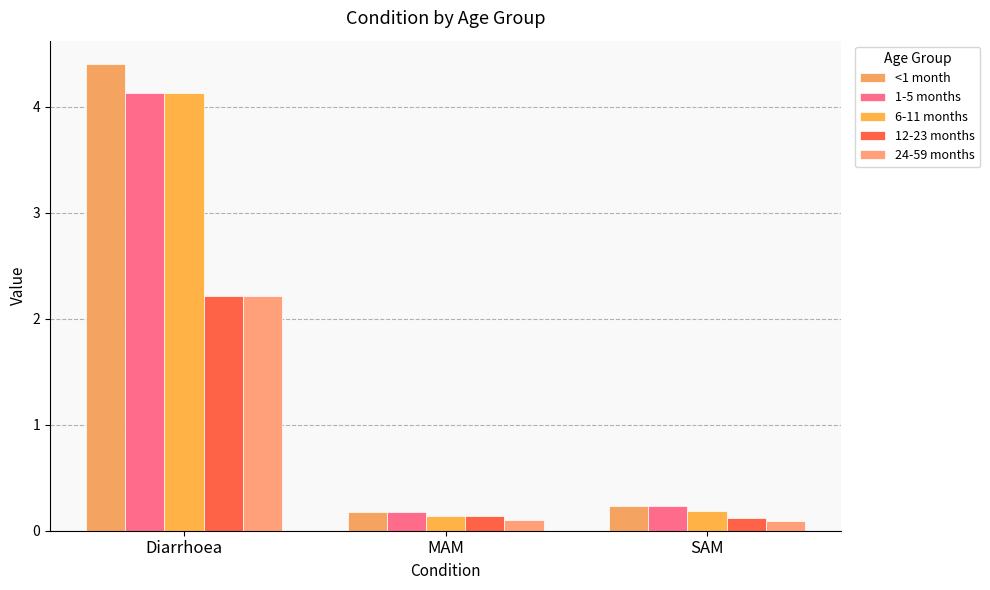

Which series has the widest spread of values?

<1 month